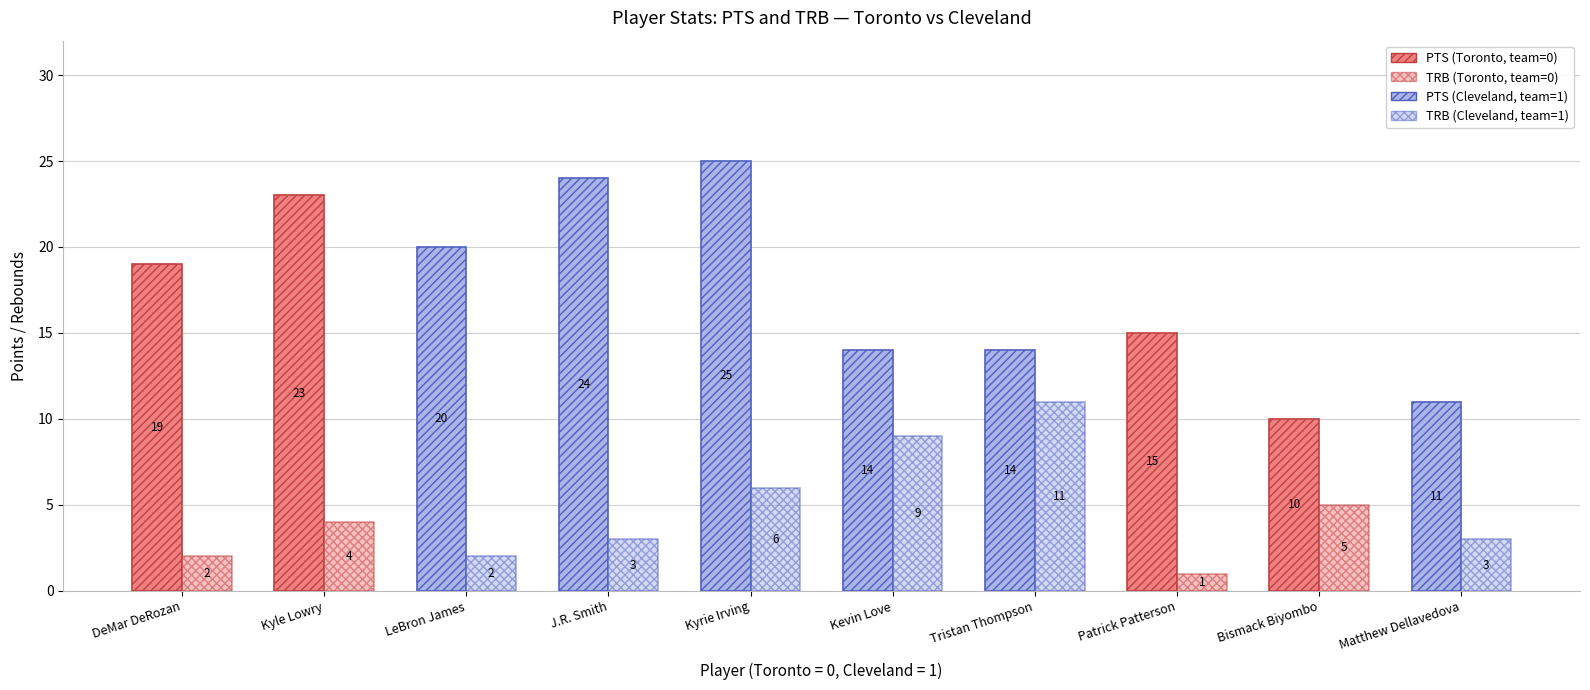

Count the number of categories in the chart.

10